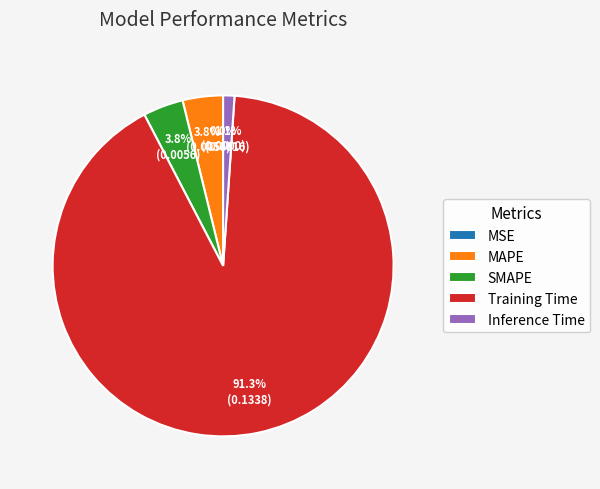

Is MAPE the majority of the pie?

No